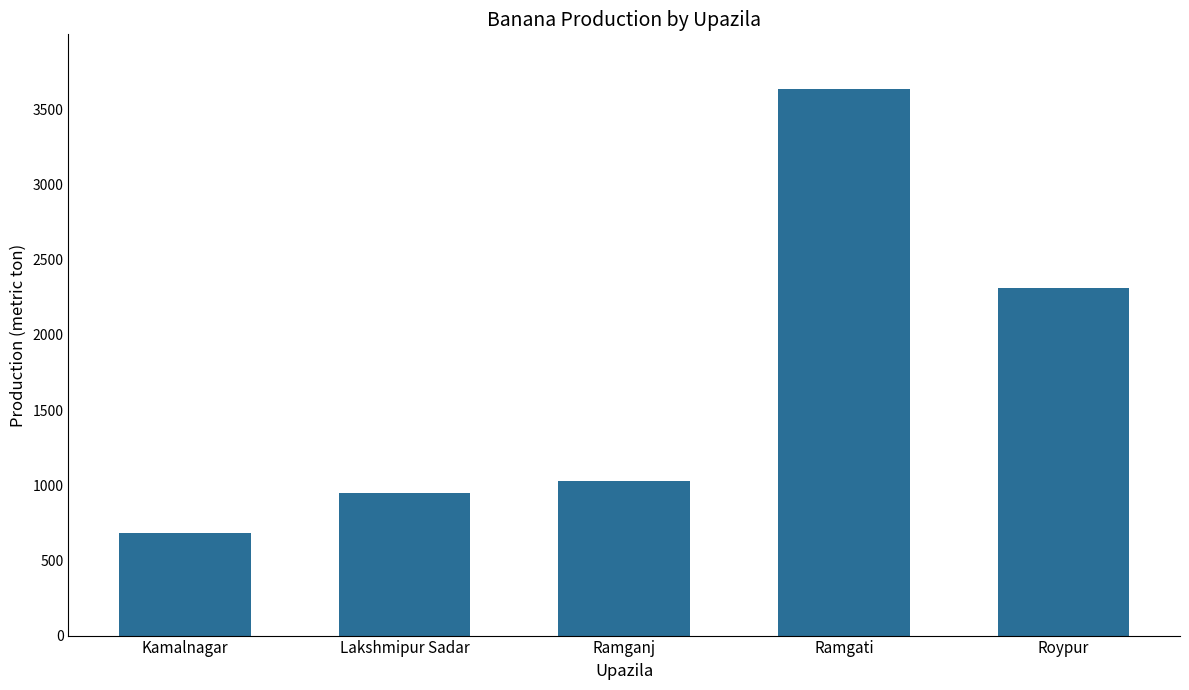

Rank the categories by value from highest to lowest.

Ramgati, Roypur, Ramganj, Lakshmipur Sadar, Kamalnagar